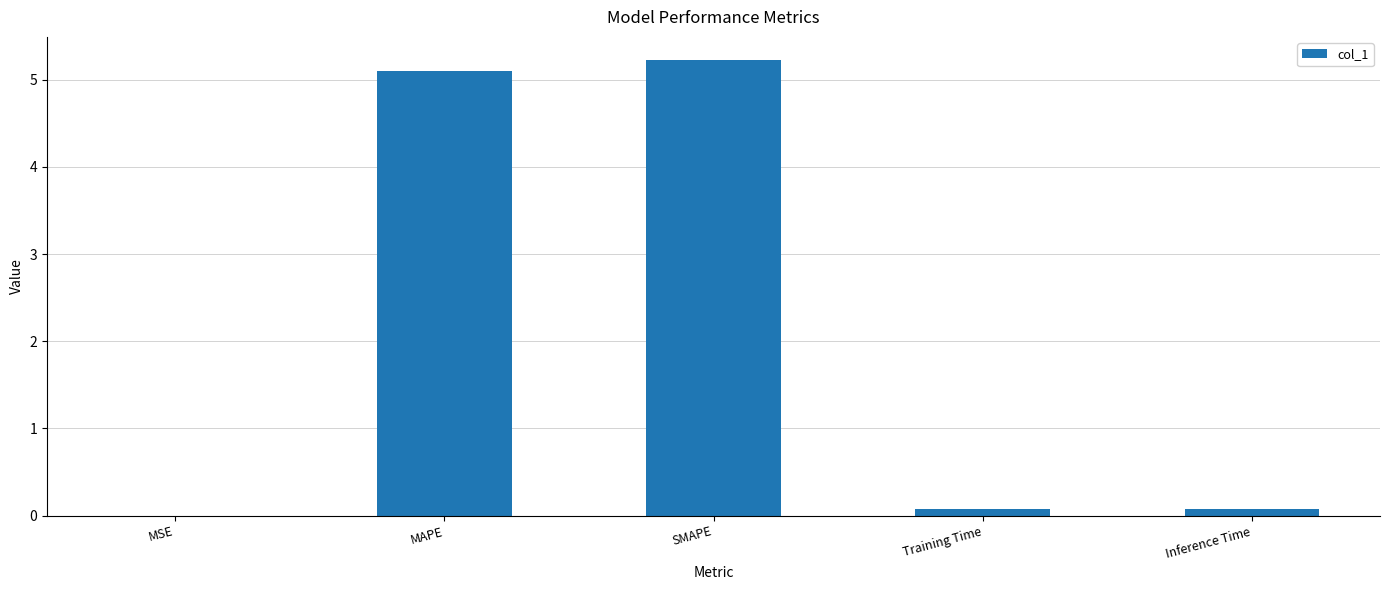

Is it true that the value at Inference Time is 0.1?

True